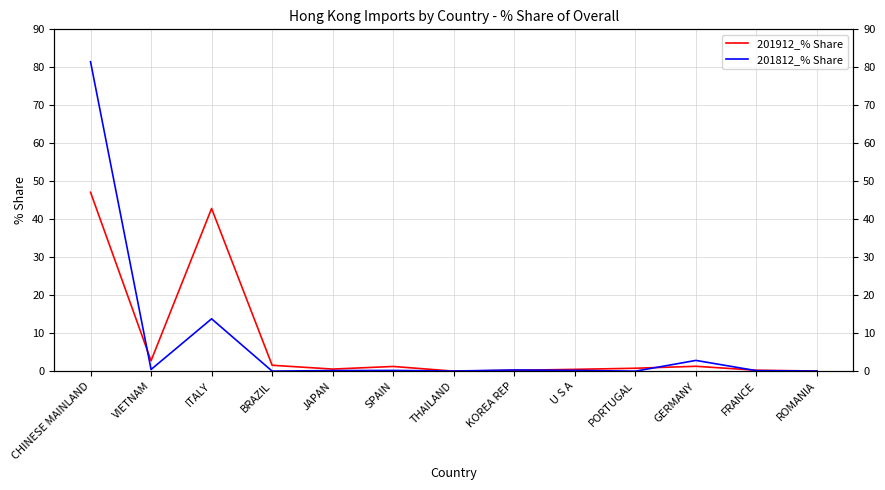

What value does the 201912_% Share series have at ITALY?

42.8